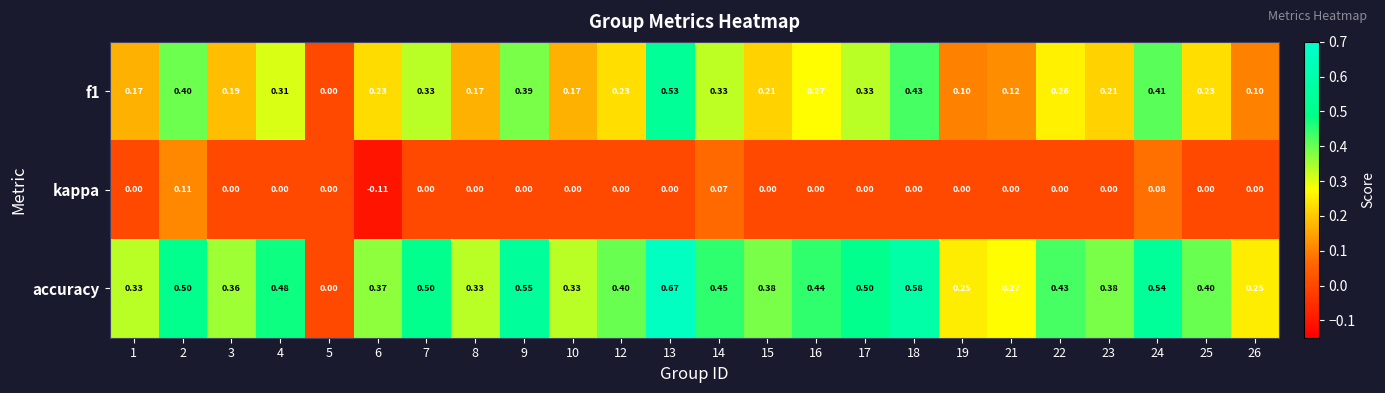

Which series has the largest total across all categories?

accuracy